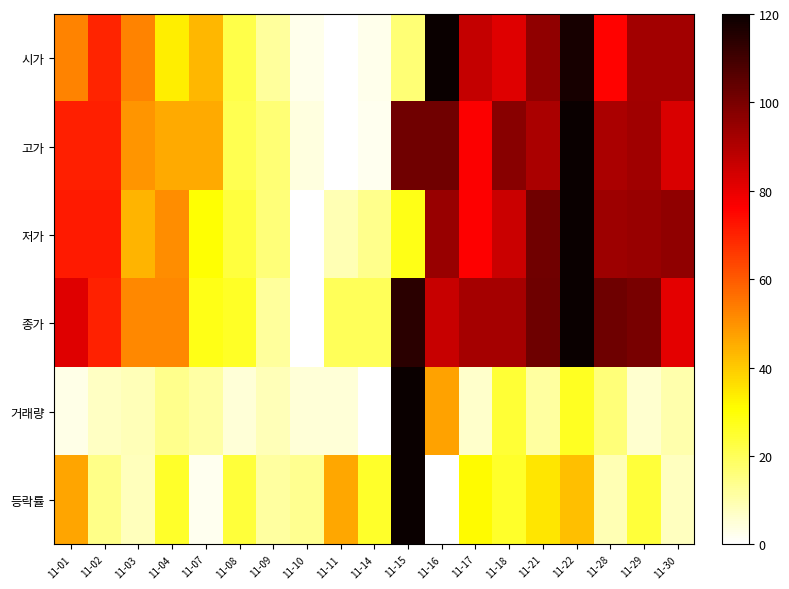

What is the total value across all series at 11-29?

409.6